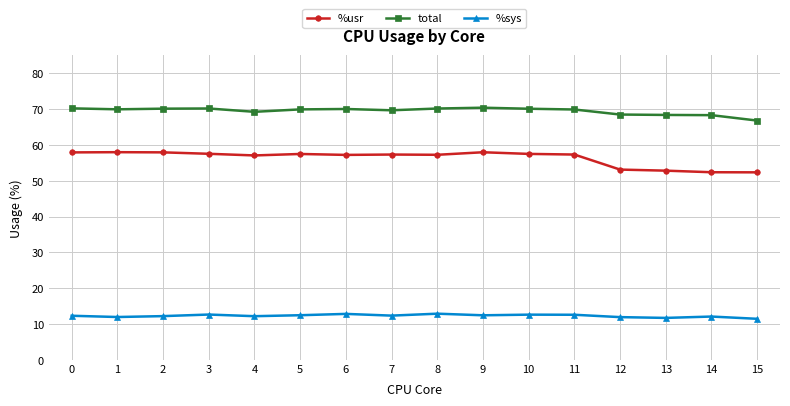

Is the value of %usr at 9 greater than the value of total at 0?

No